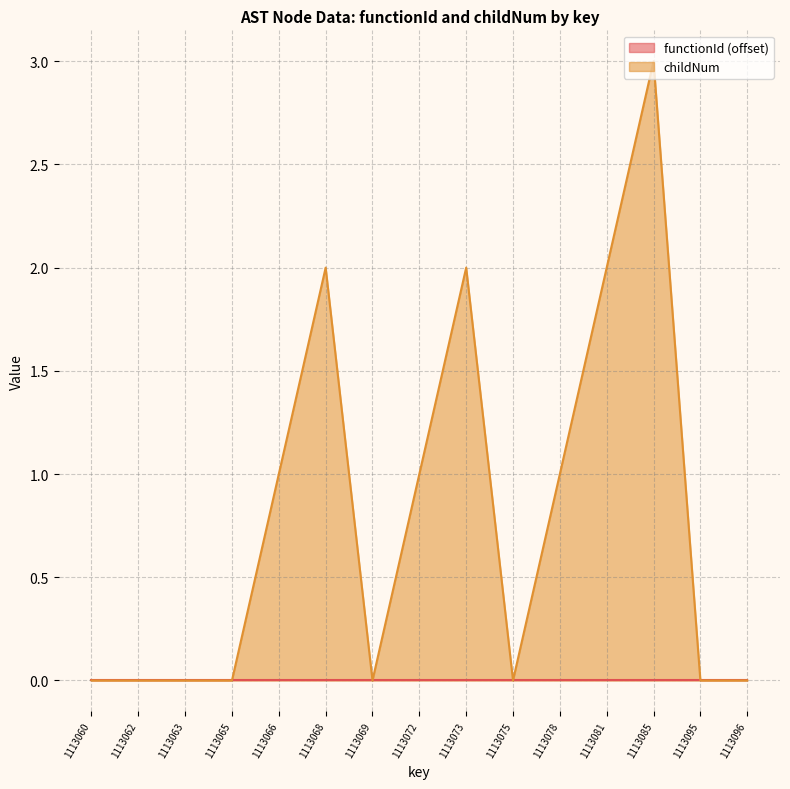

Count the values in the range 0 to 2.

14